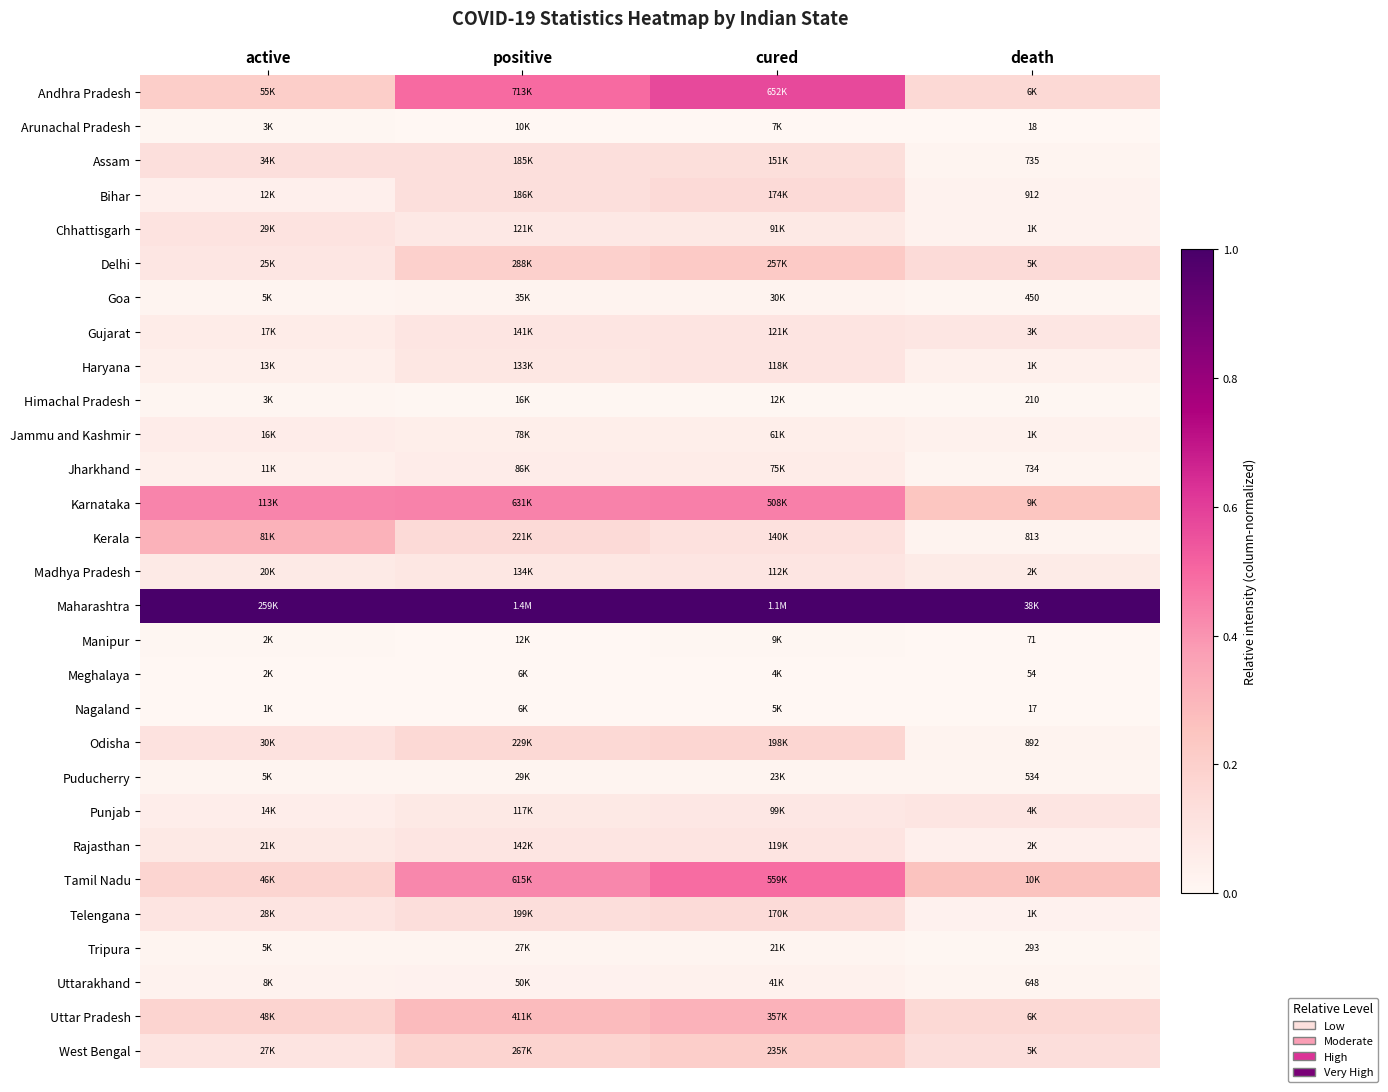

The value of Bihar at active is 0.0. True or false?

False